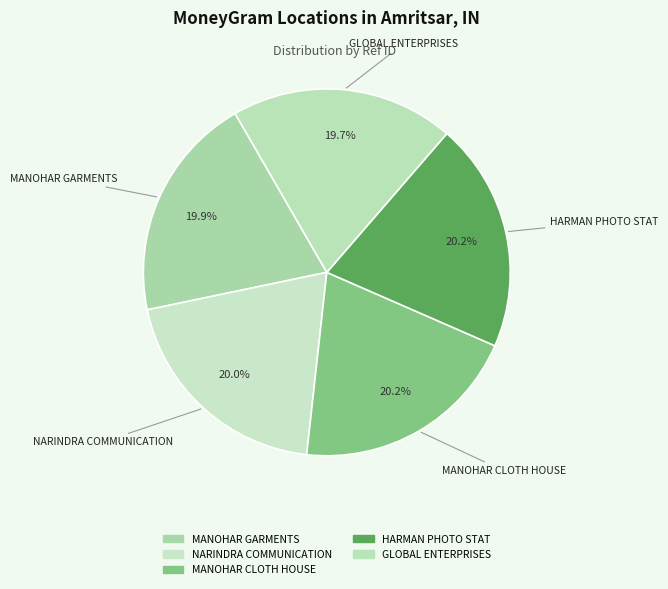

To the nearest percent, what is the average slice percentage?

20%